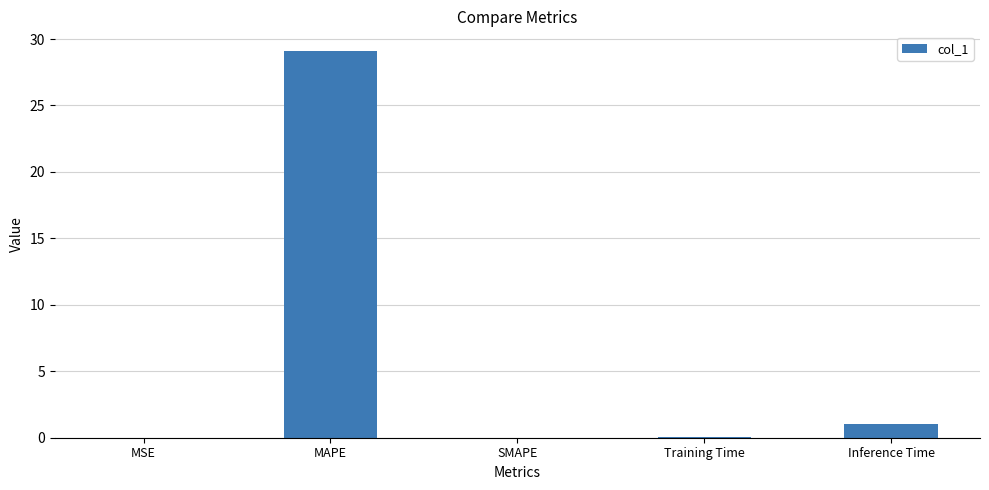

Count the number of categories in the chart.

5